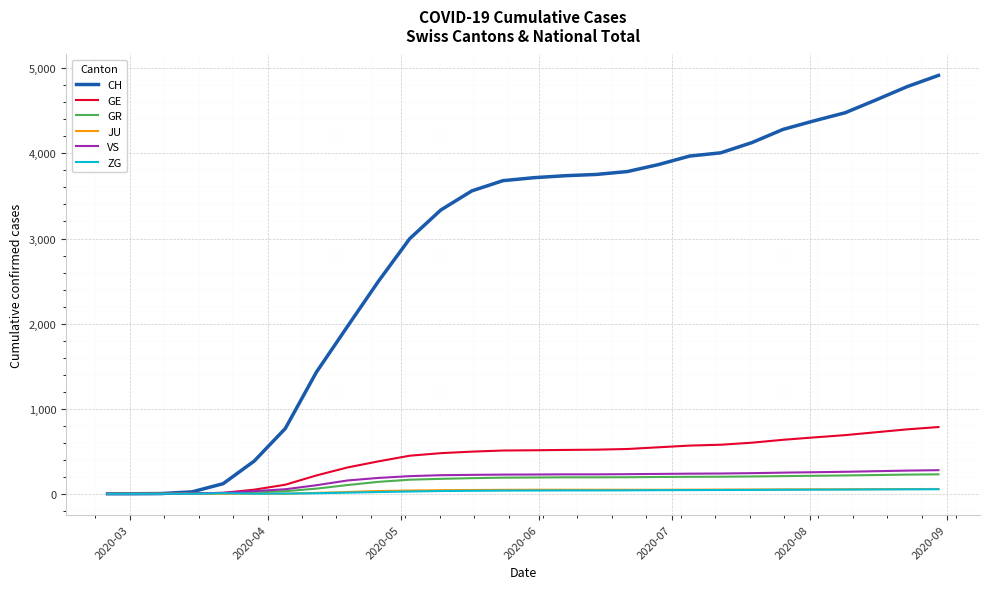

What is the maximum value for VS?

277